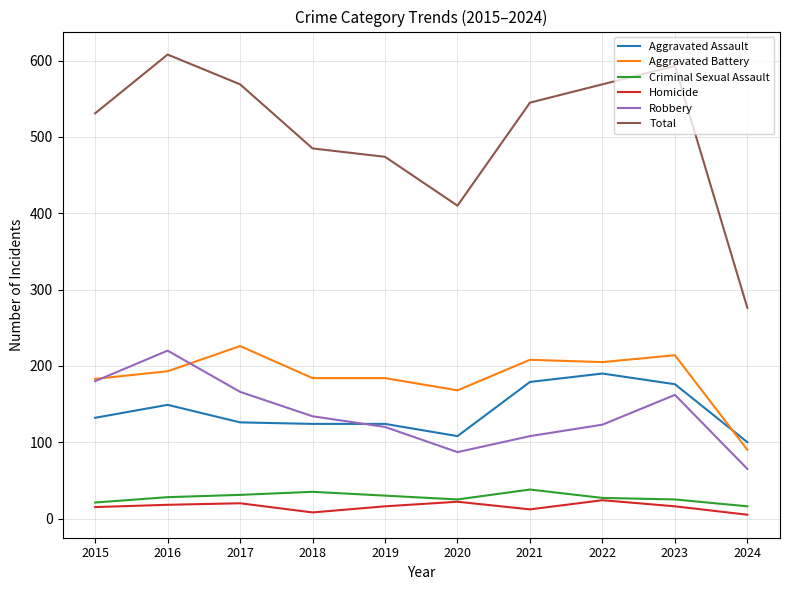

Between 2019 and 2020, which series saw the biggest shift?

Total